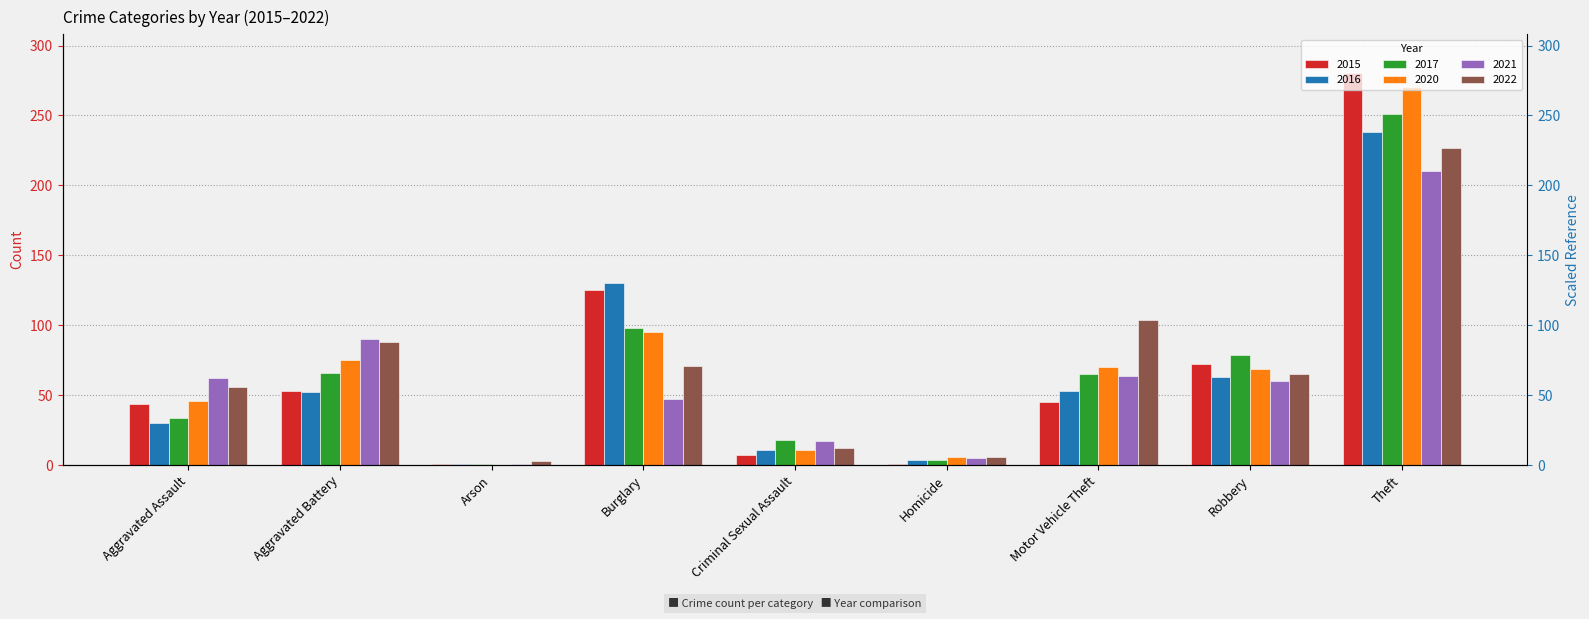

Which series has the widest spread of values?

2015